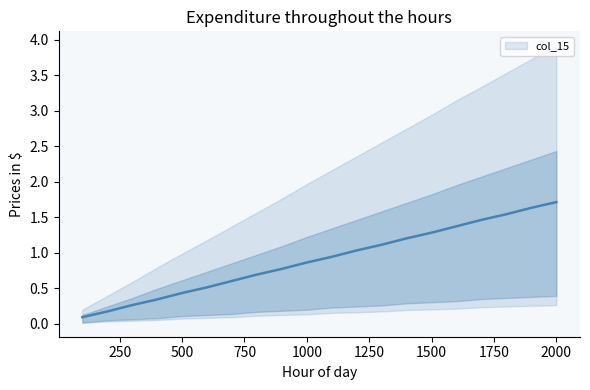

Approximately how many times larger is the value at 16 compared to 13?

1.2